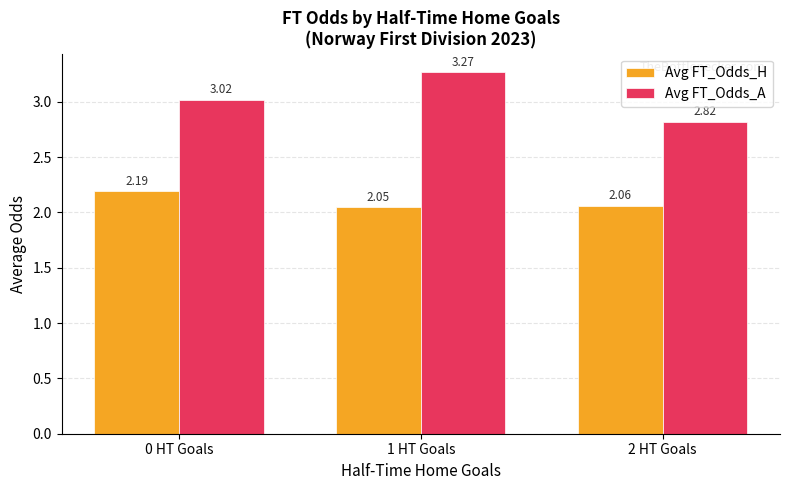

The Avg FT_Odds_H series shows 2.2 at 0 HT Goals. True or false?

True